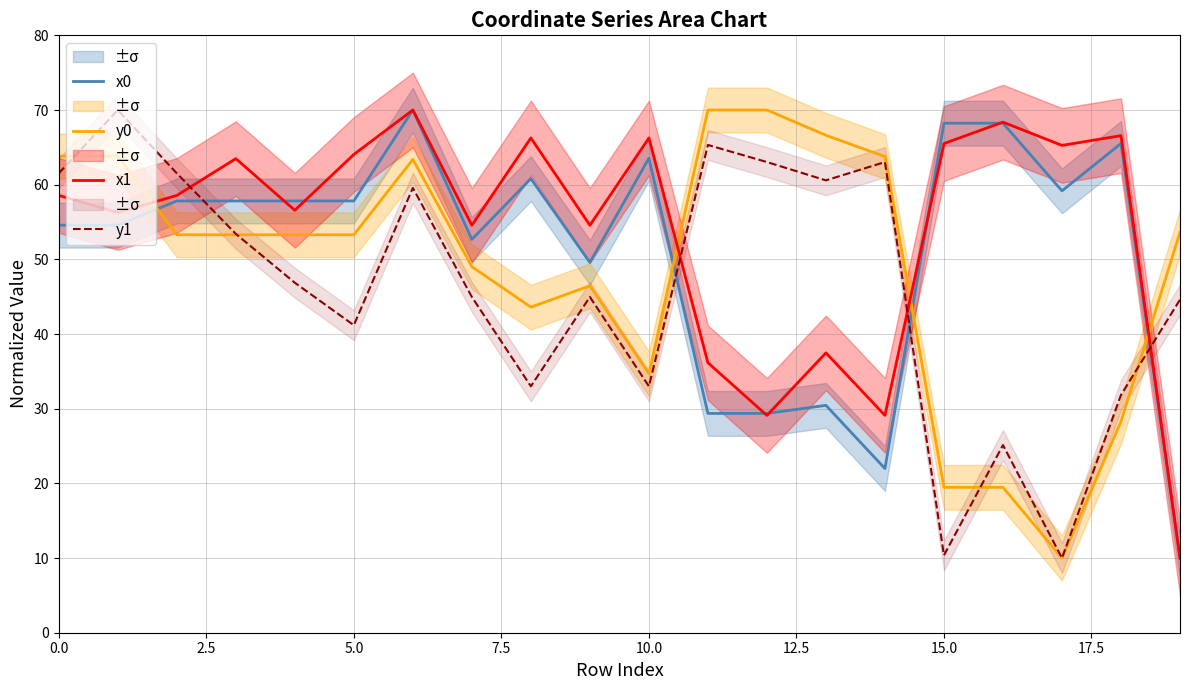

What is the approximate value of x1 at 12?

29.1